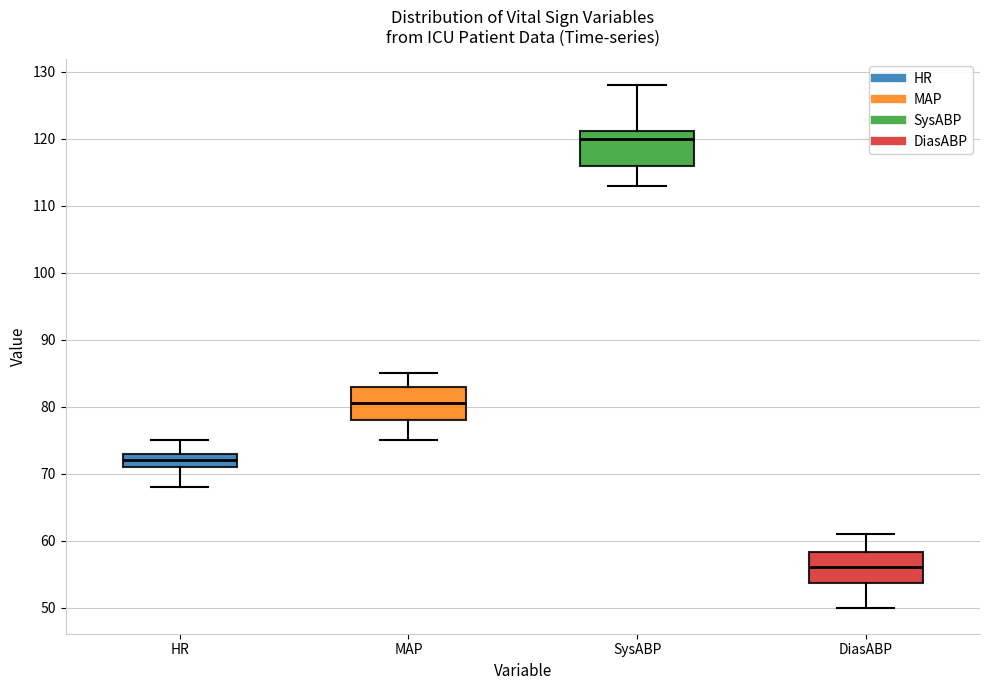

Reading left to right, transcribe this box plot: for each box, give where its median line is, the range the box spans, and where its two whiskers end, as read against the y-axis. The values are not printed on the chart, so give them approximately, as read against the axis.

HR: median 72, box 71 to 73, whiskers 68 to 75
MAP: median 81, box 78 to 83, whiskers 75 to 85
SysABP: median 120, box 116 to 121, whiskers 113 to 128
DiasABP: median 56, box 54 to 58, whiskers 50 to 61